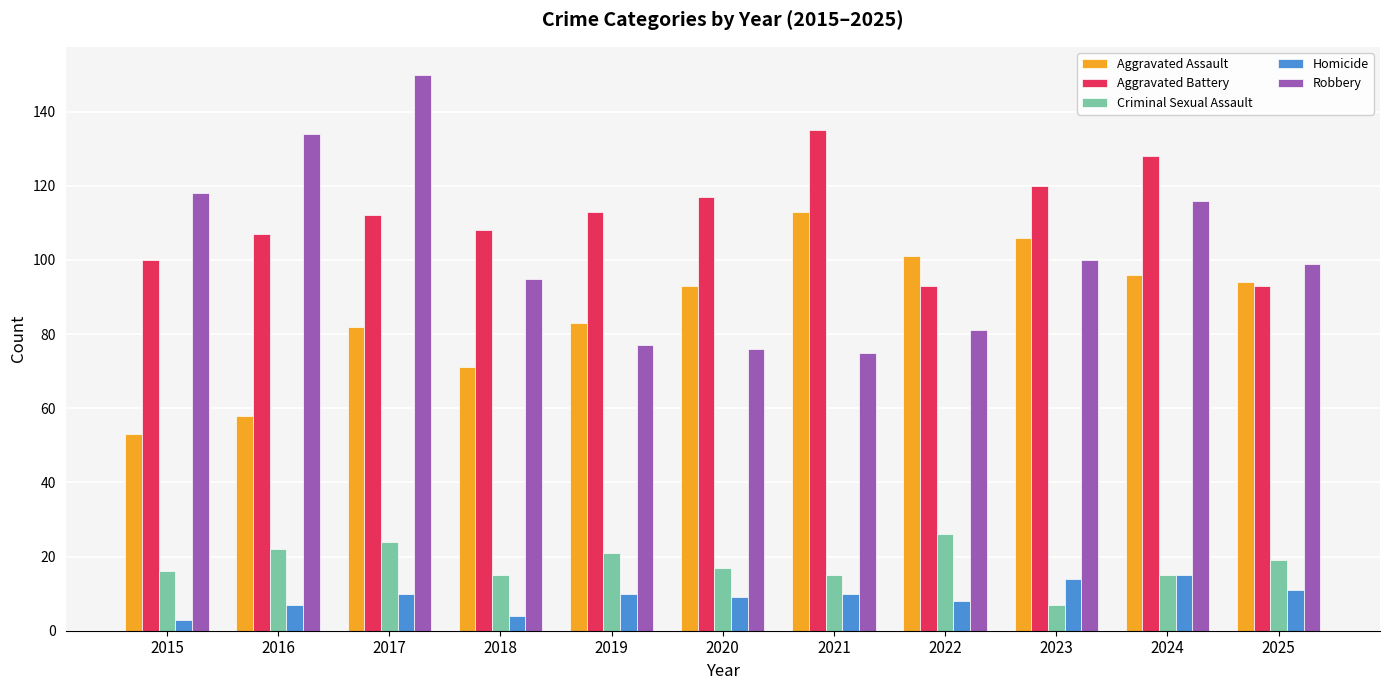

What are all the series names shown in the legend?

Aggravated Assault, Aggravated Battery, Criminal Sexual Assault, Homicide, Robbery